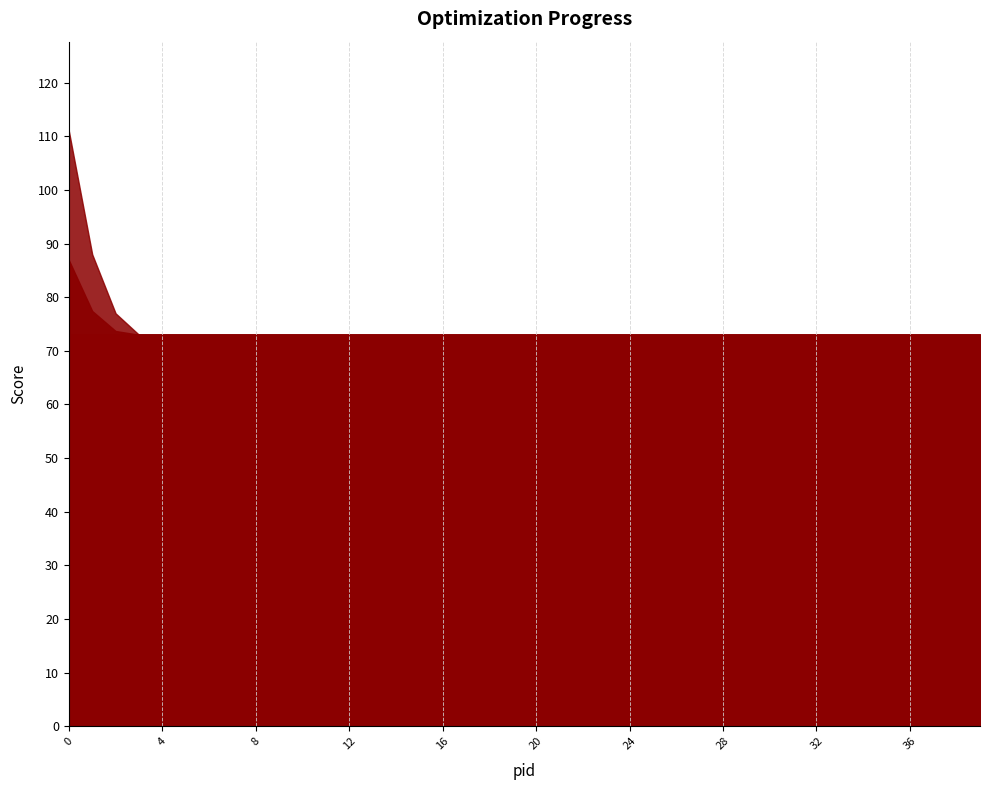

Rank the series by their average value, from highest to lowest.

worst, avg, best